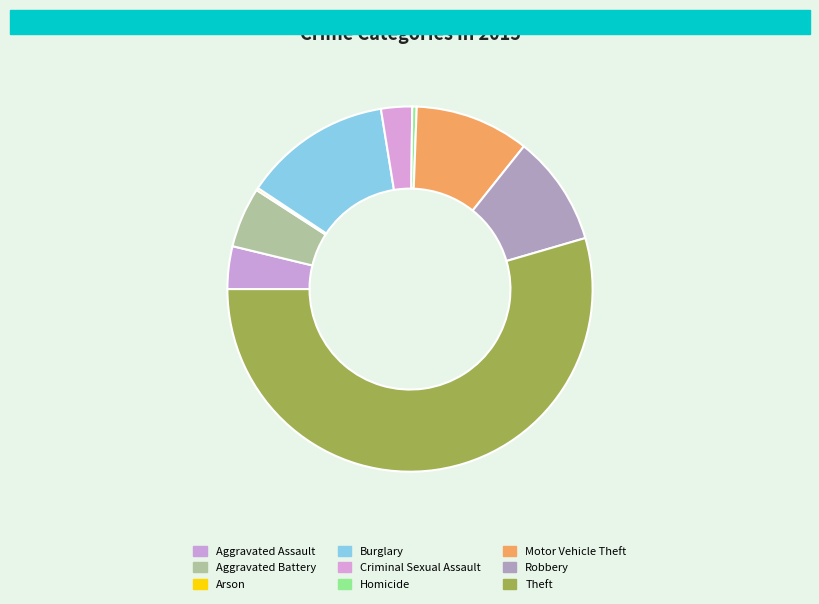

The Robbery slice represents 10% of the pie. True or false?

True